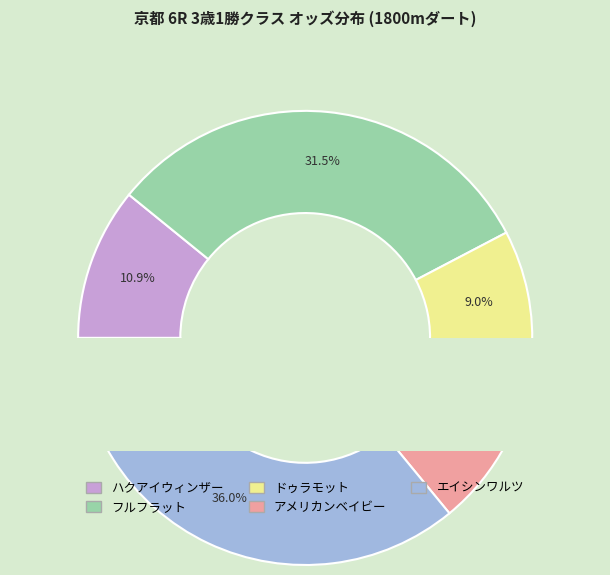

Which category has the biggest portion of the pie?

エイシンワルツ